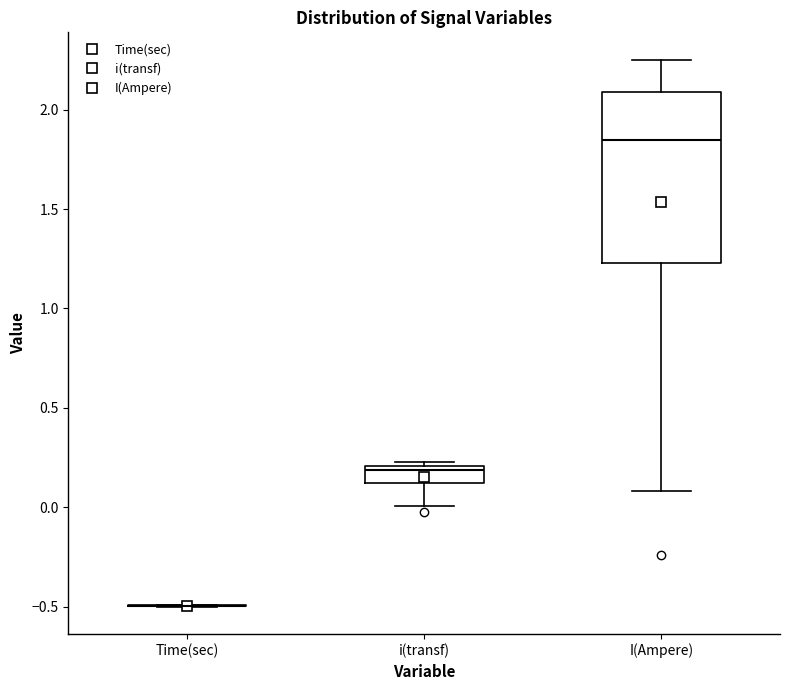

Comparing the boxes themselves (not the whiskers), which one is the tallest?

I(Ampere)